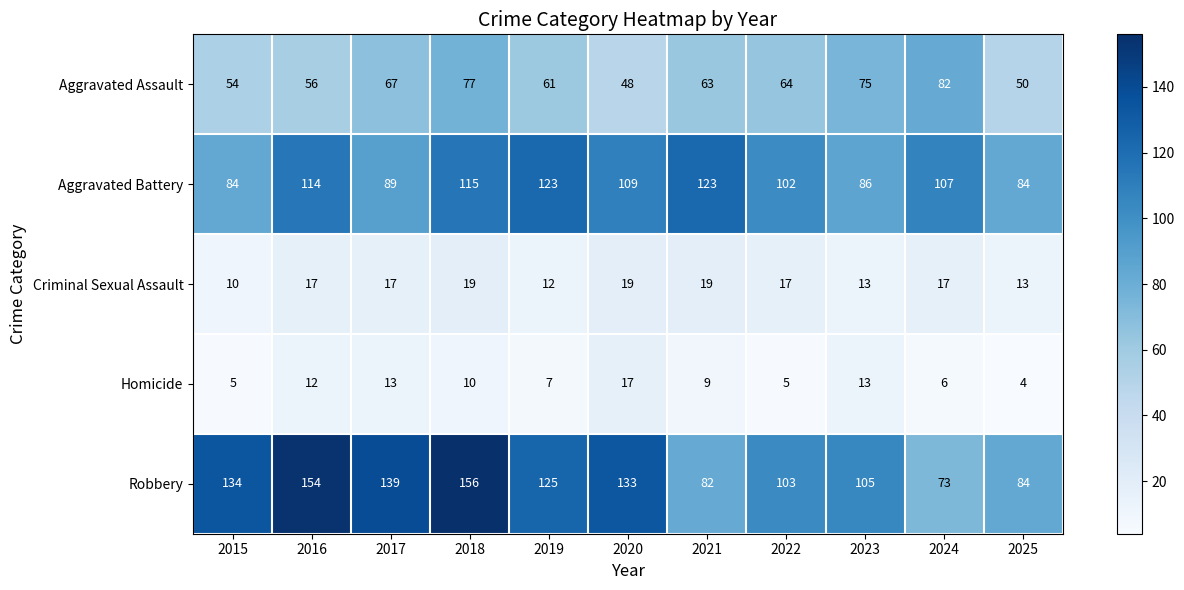

At how many categories does at least one series exceed 111?

7